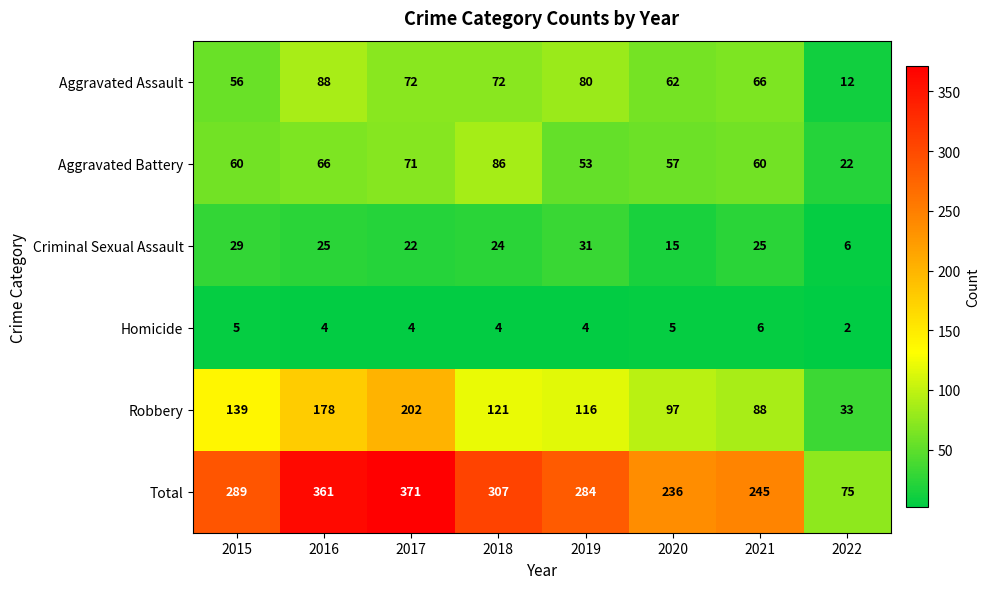

Rank the series at 2017 from lowest to highest value.

Homicide, Criminal Sexual Assault, Aggravated Battery, Aggravated Assault, Robbery, Total